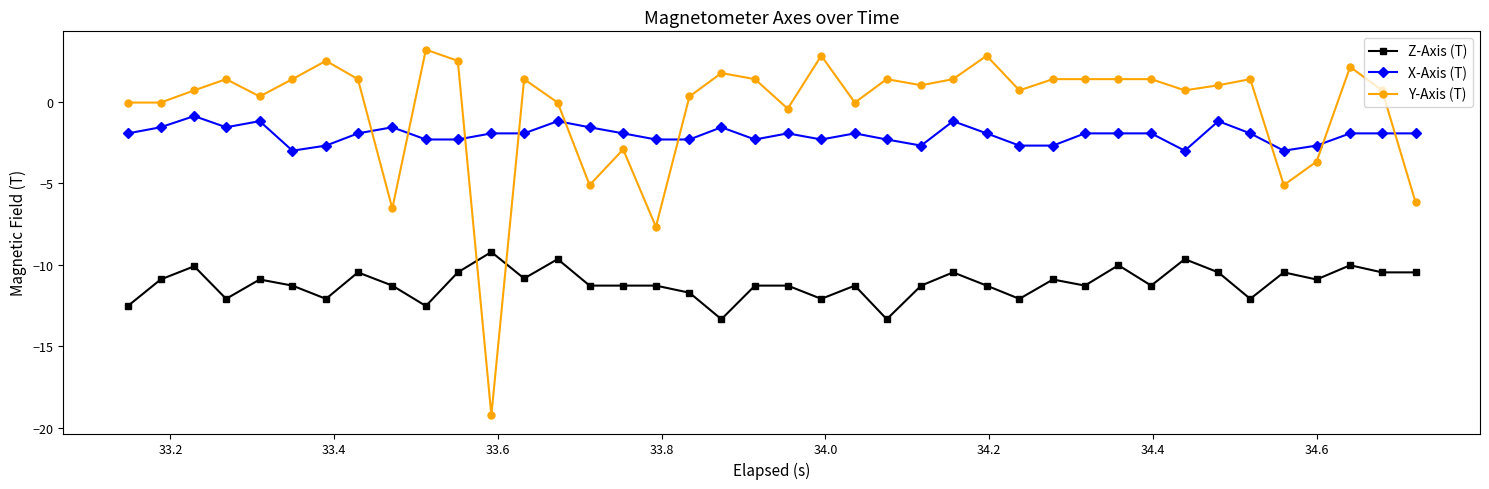

Which series has the largest total across all categories?

Y-Axis (T)